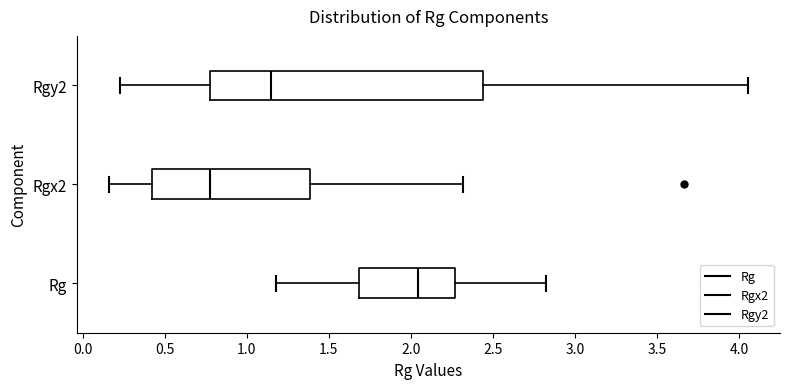

Reading bottom to top, read every box against the x-axis: the position of its median line, the range the box covers, and the ends of its whiskers. The values are not printed on the chart, so give them approximately, as read against the axis.

Rg: median 2.05, box 1.70 to 2.25, whiskers 1.20 to 2.80
Rgx2: median 0.80, box 0.40 to 1.40, whiskers 0.15 to 2.30
Rgy2: median 1.15, box 0.80 to 2.45, whiskers 0.25 to 4.05